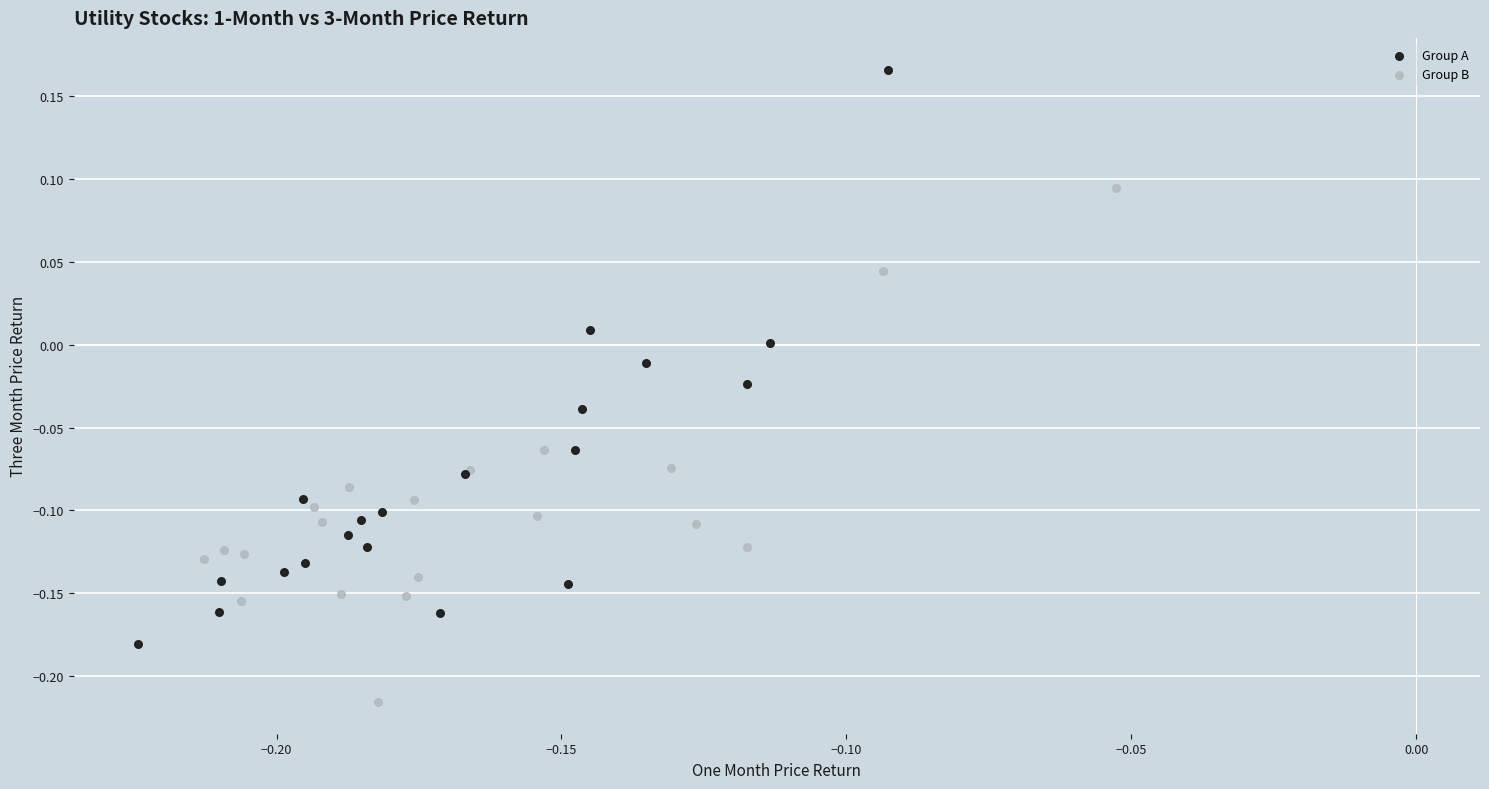

What are all the series names shown in the legend?

Group A, Group B